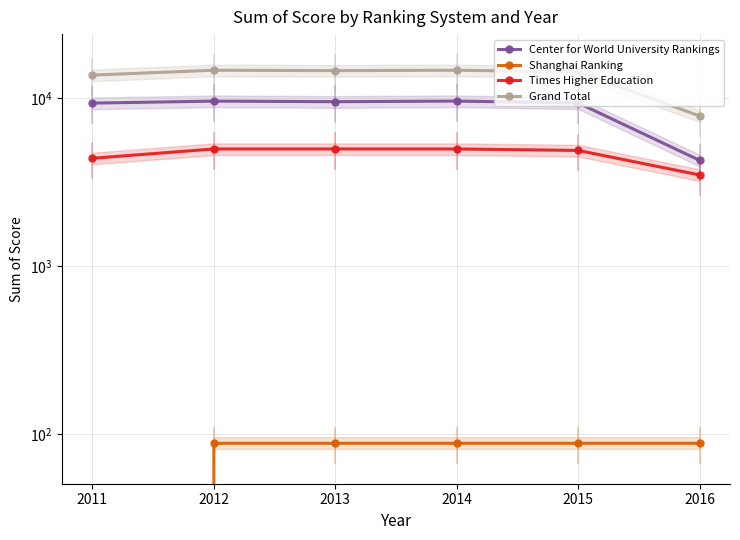

Which has a higher value, 2012 or 2011?

2012